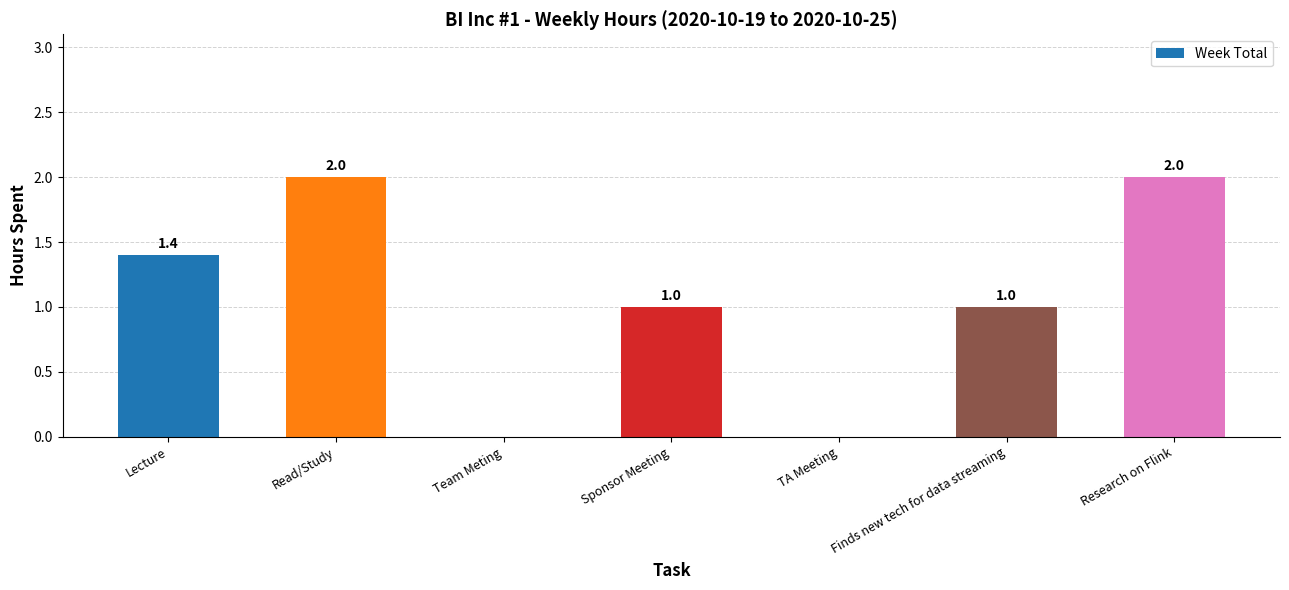

Count the number of categories in the chart.

7